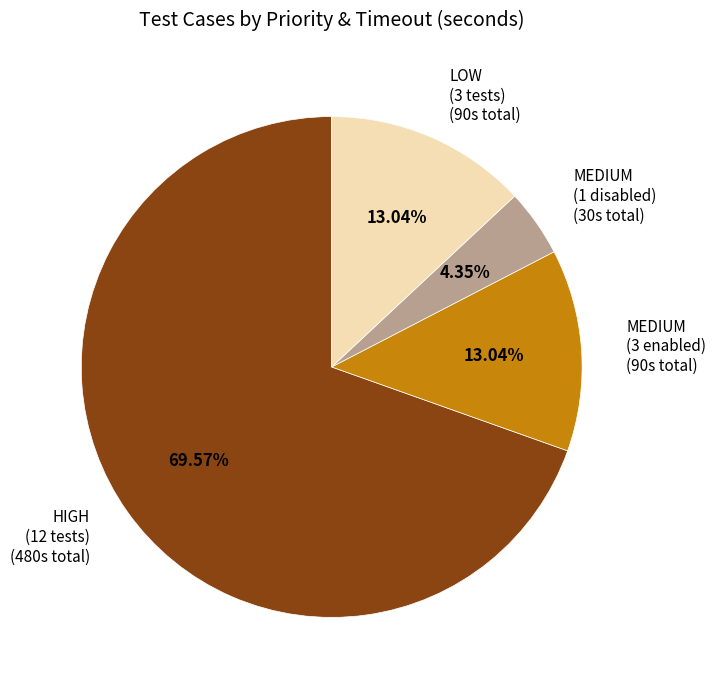

How many segments does this pie chart have?

4